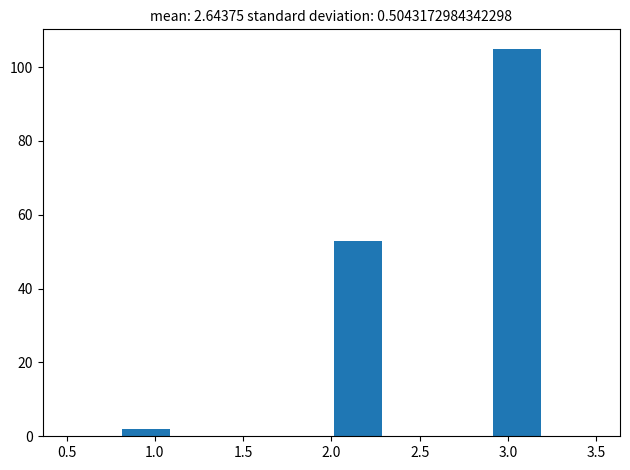

What is the height of the bar covering 2.0 to 2.3 on the x-axis? The values are not printed on the chart, so give them approximately, as read against the axis.

54